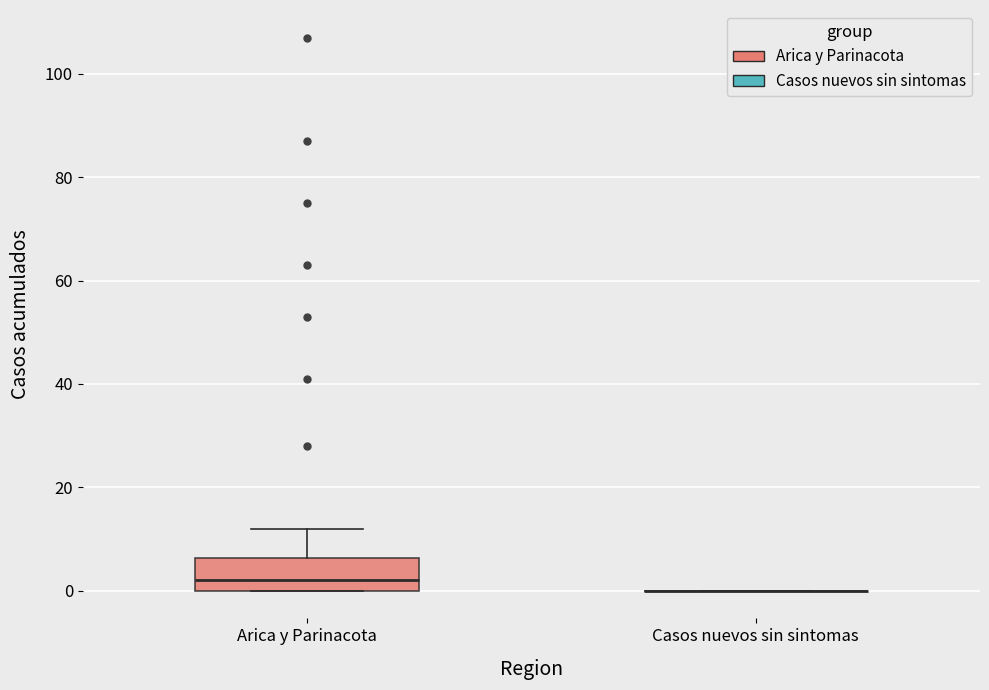

Reading left to right, transcribe this box plot: for each box, give where its median line is, the range the box spans, and where its two whiskers end, as read against the y-axis. The values are not printed on the chart, so give them approximately, as read against the axis.

Arica y Parinacota: median 2, box 0 to 6, whiskers 0 to 12
Casos nuevos sin sintomas: box collapsed to a line at 0, whiskers 0 to 0